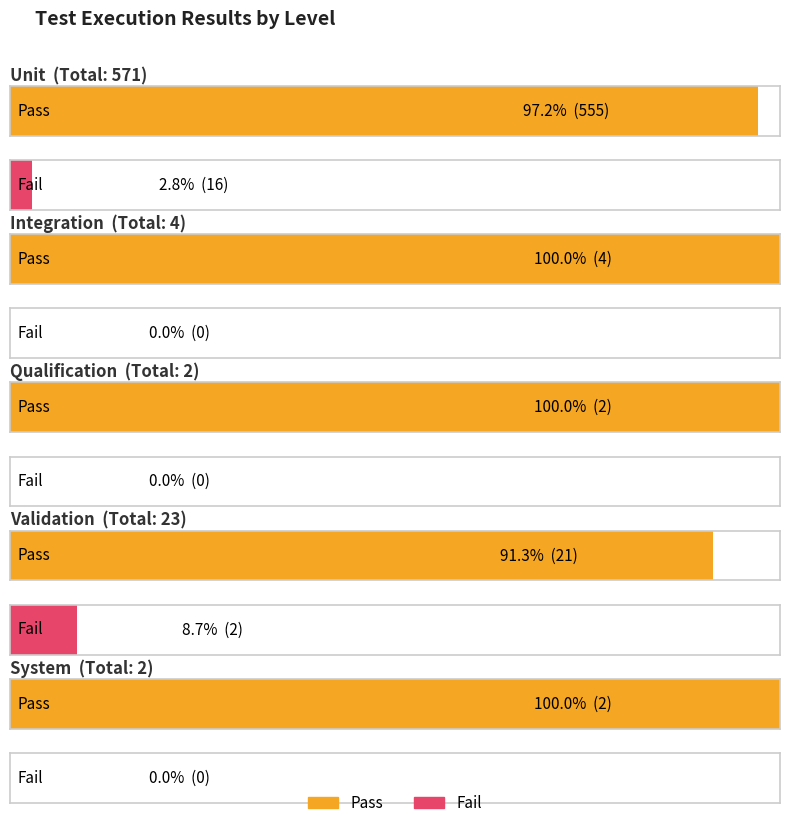

At how many categories does at least one series exceed 122?

1